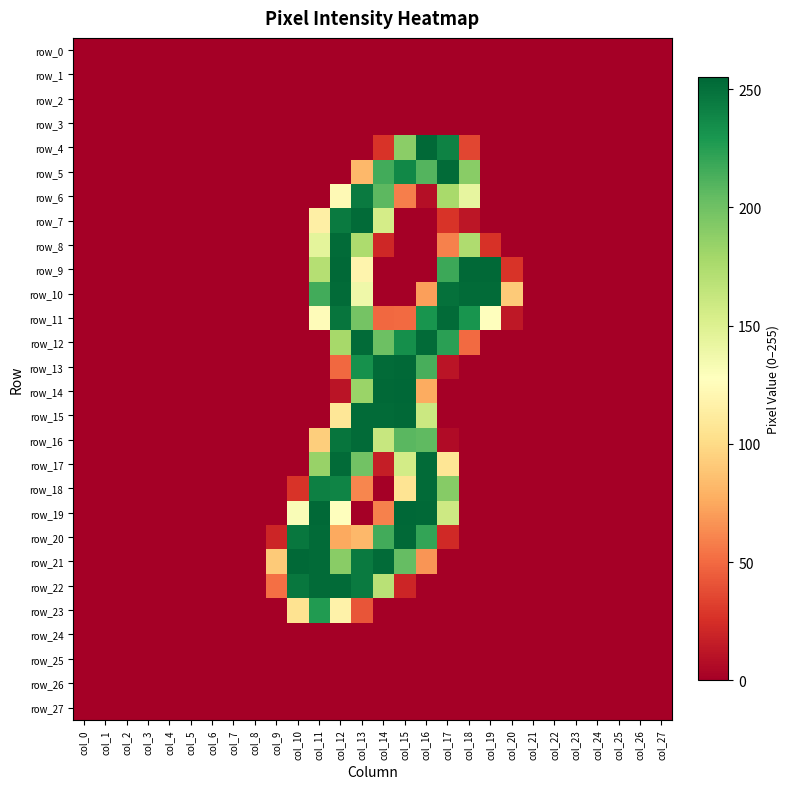

At which label does row_9 reach its minimum?

col_0